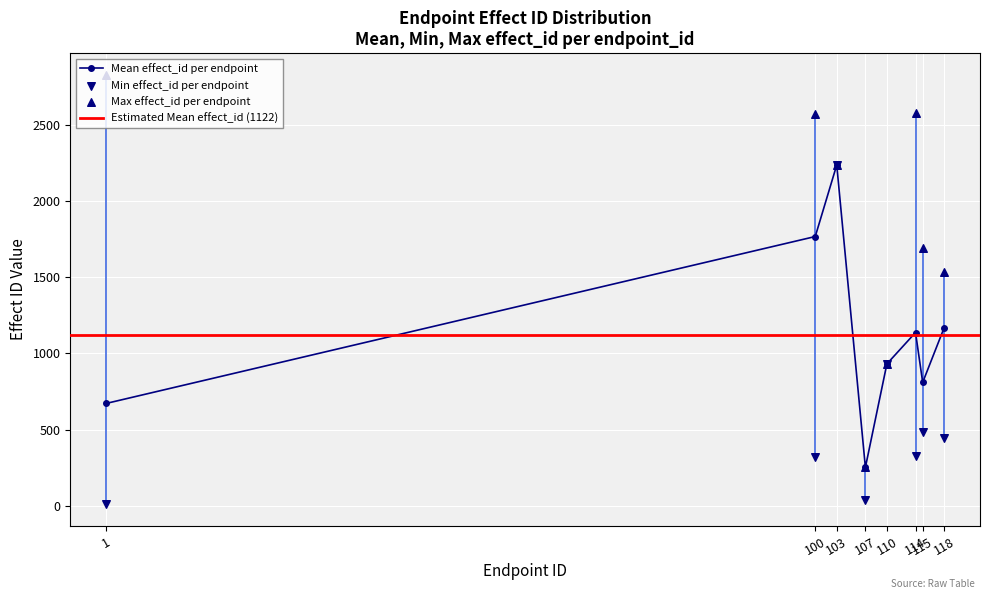

At which category does Mean effect_id per endpoint reach its first local valley?

107